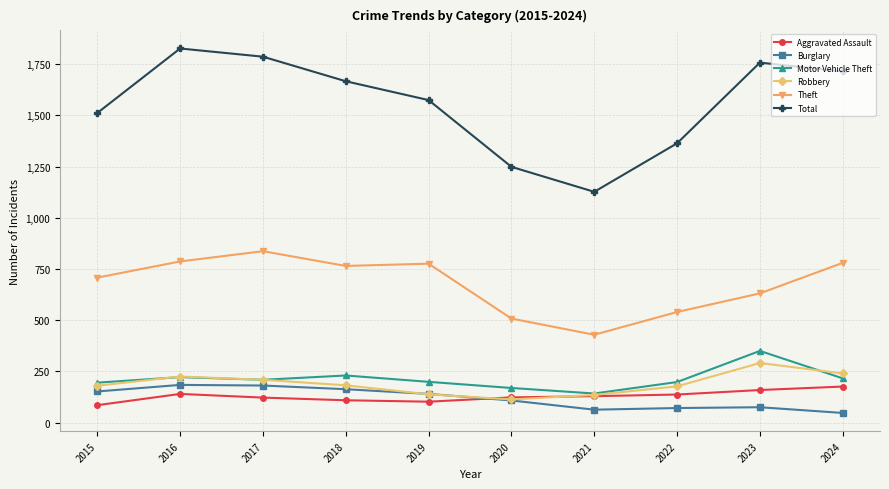

What is the difference between the maximum and minimum values in the Burglary series?

137